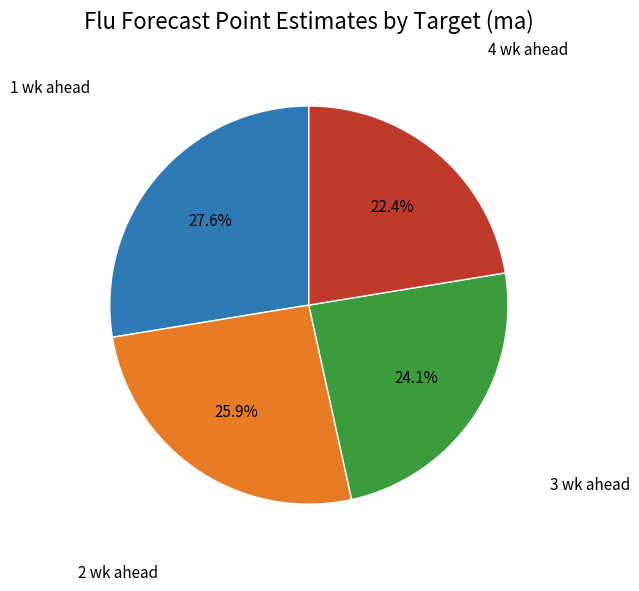

Does any single category account for the majority?

No